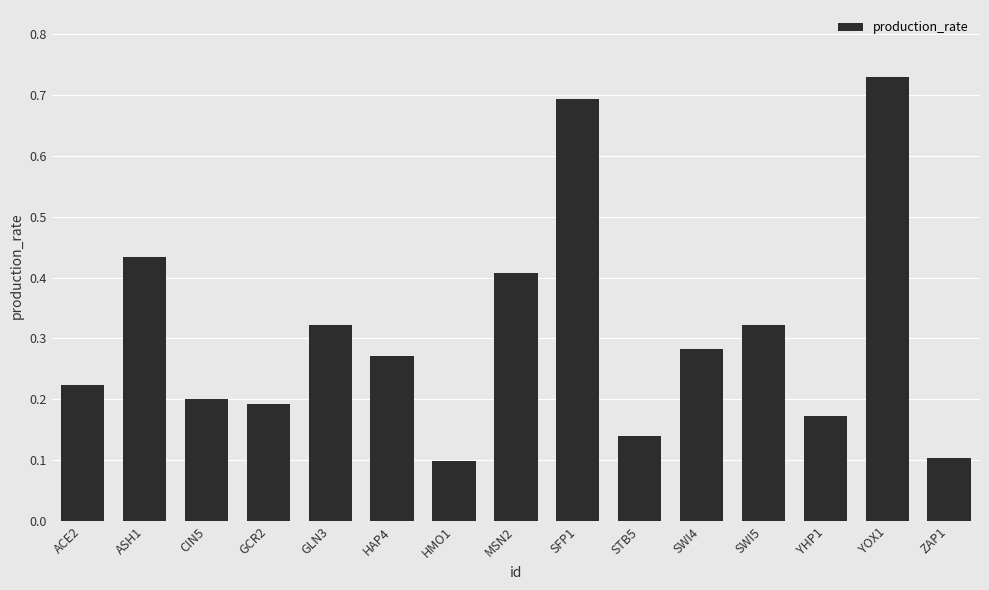

Count the number of categories in the chart.

15